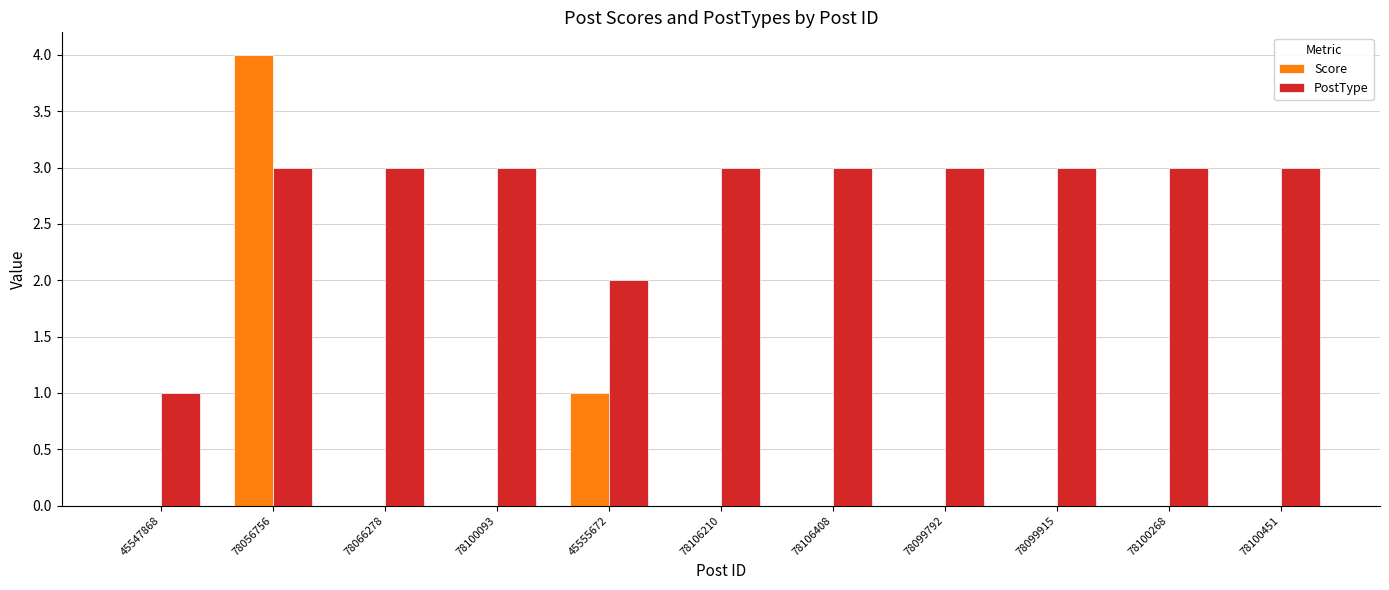

At which category does the chart reach its peak across all series?

78056756